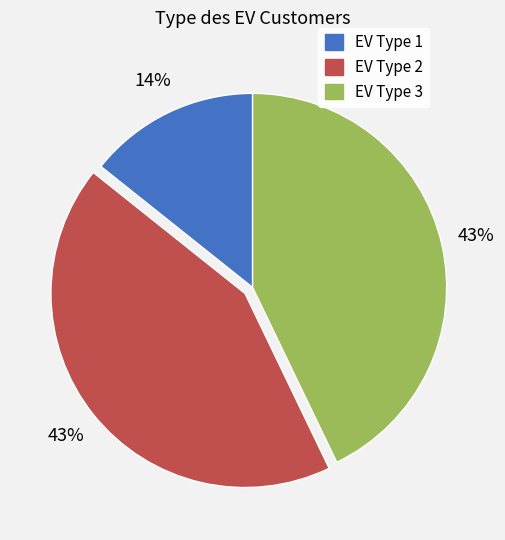

Is there a majority slice in this chart?

No